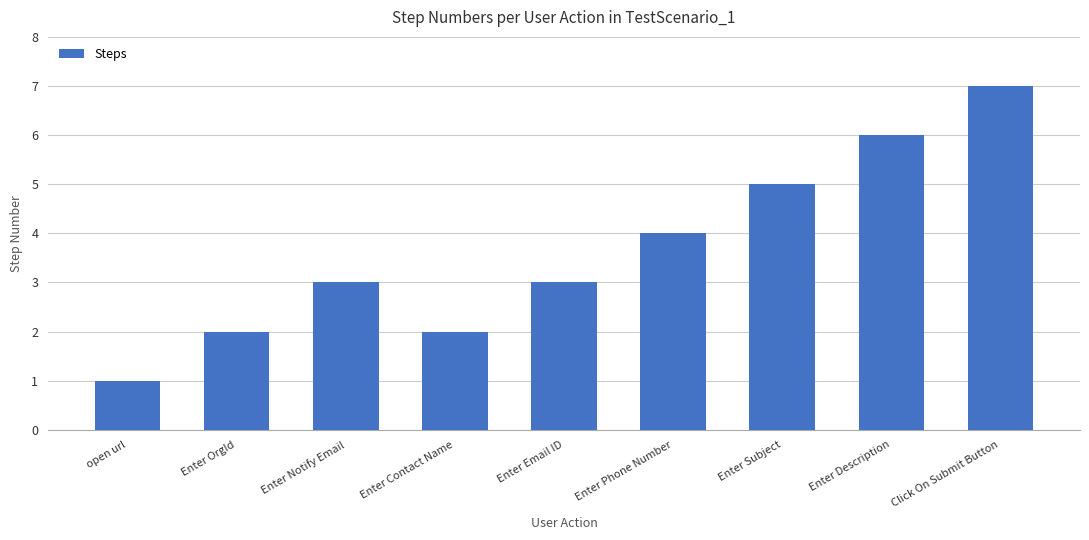

How many data points does each series have?

9